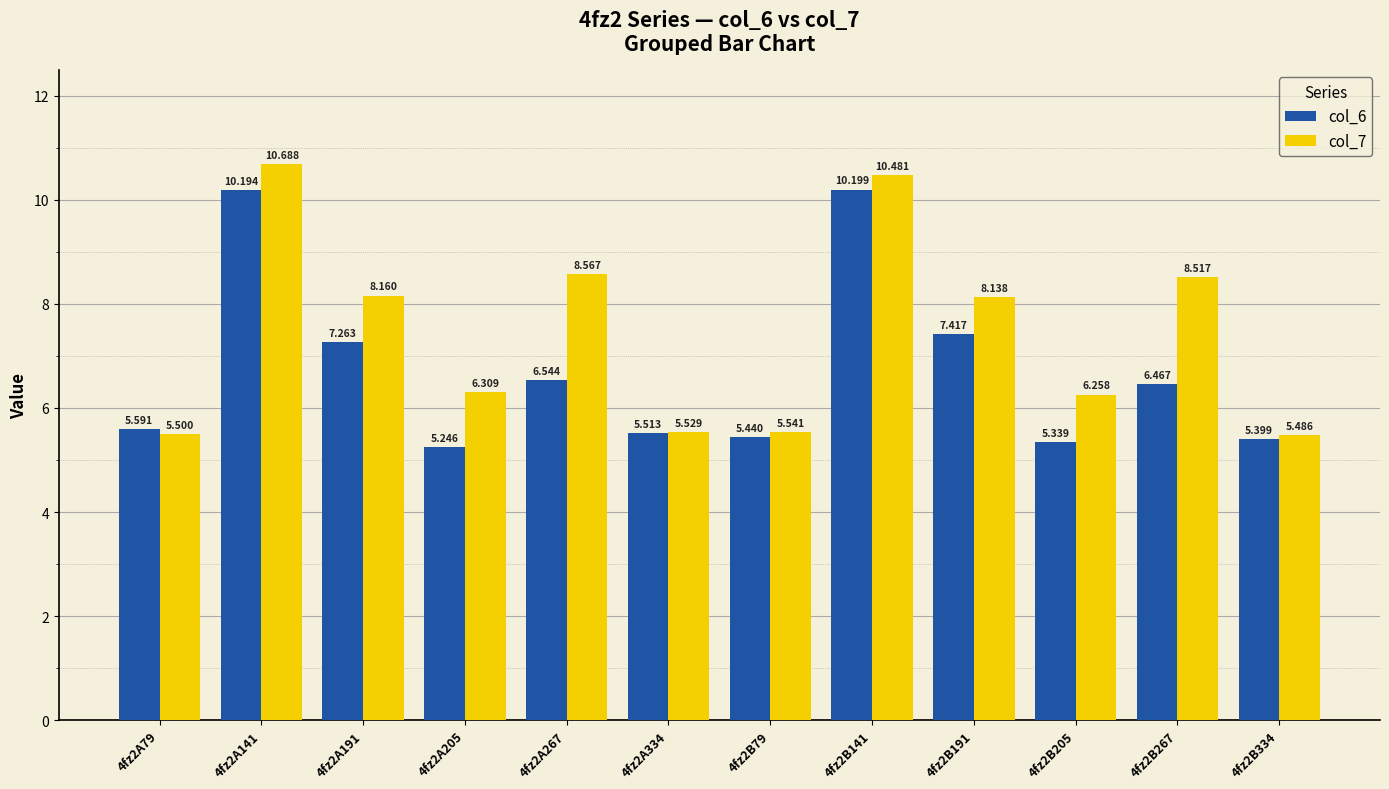

What is the label of the 3rd bar from the left?

4fz2A191